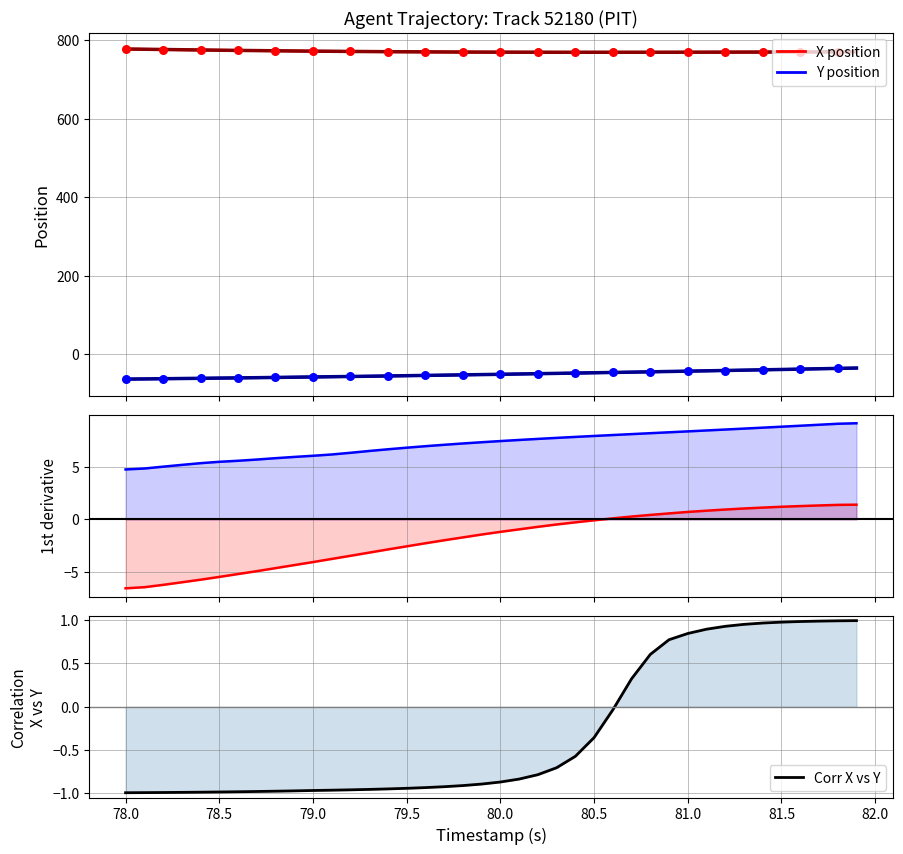

At how many categories does at least one series exceed 168?

40